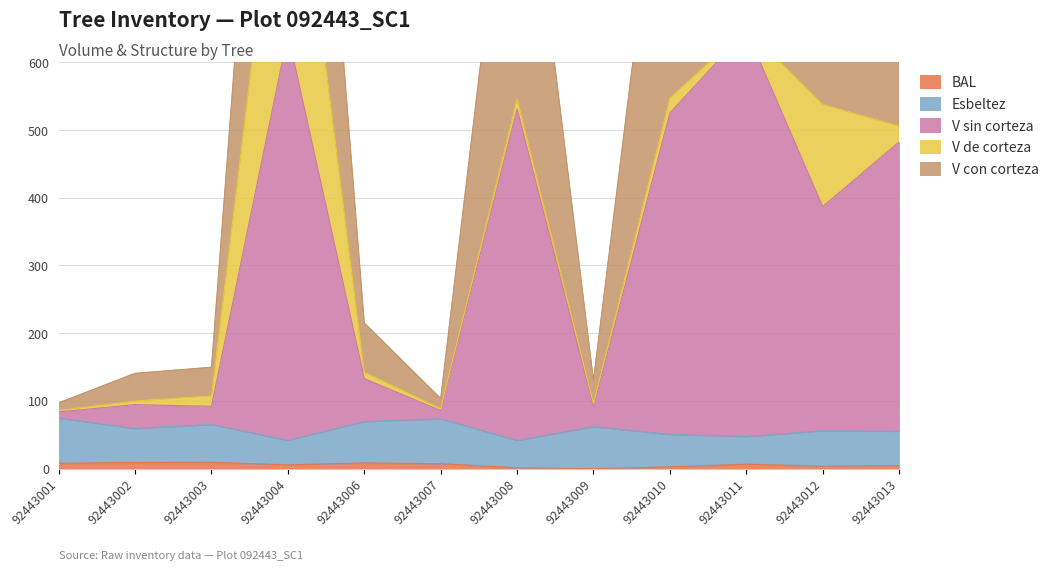

List the series in order of their peak value, lowest first.

bal, esbeltez, v_de_corteza, v_sin_corteza, v_con_corteza